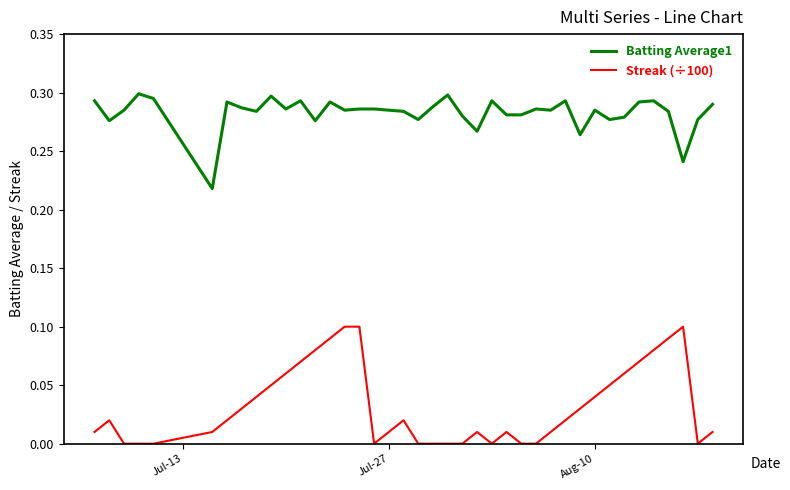

How many lines are shown in the chart?

2